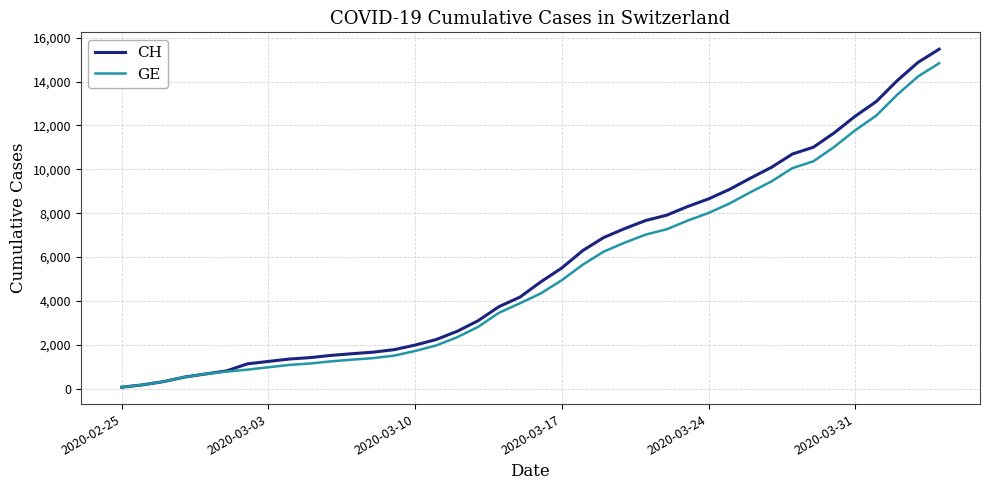

Which series has the largest range (max minus min)?

CH